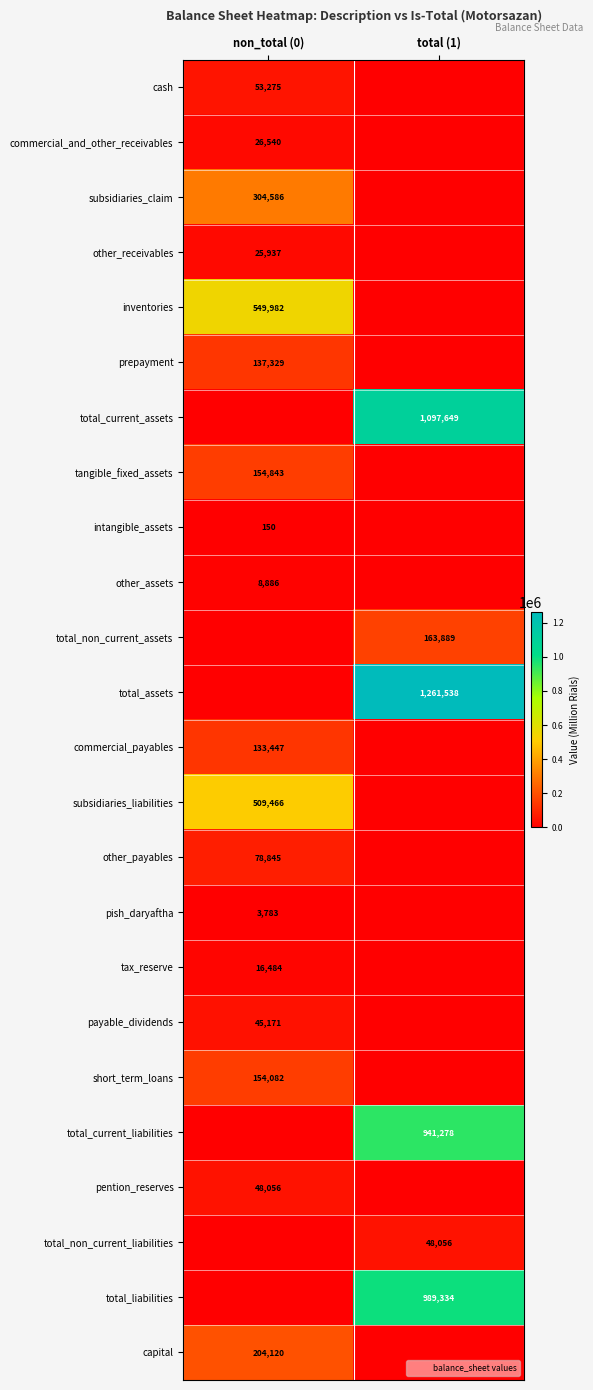

List the series in order of their peak value, highest first.

total_assets, total_current_assets, total_liabilities, total_current_liabilities, inventories, subsidiaries_liabilities, subsidiaries_claim, capital, total_non_current_assets, tangible_fixed_assets, short_term_loans, prepayment, commercial_payables, other_payables, cash, pention_reserves, total_non_current_liabilities, payable_dividends, commercial_and_other_receivables, other_receivables, tax_reserve, other_assets, pish_daryaftha, intangible_assets